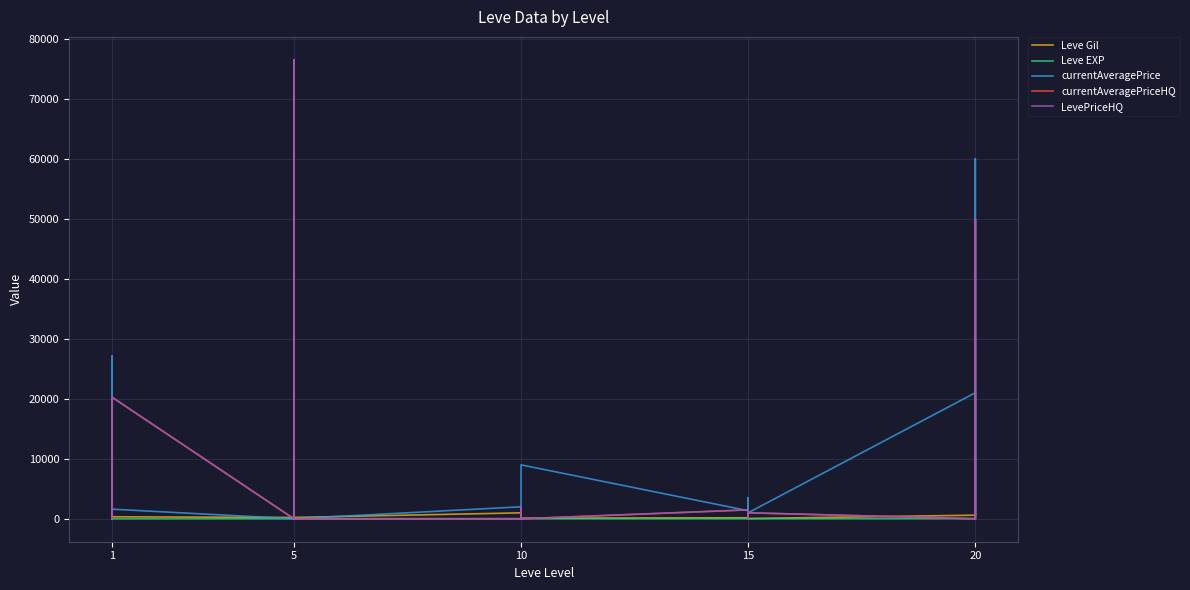

Where is the first local maximum for LevePriceHQ?

1